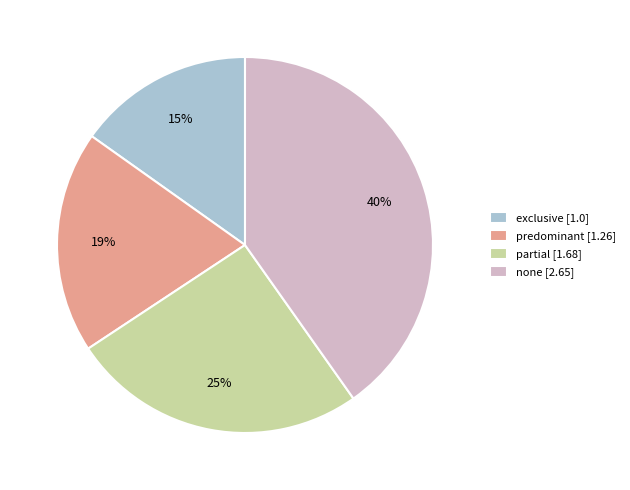

Is there any slice that represents more than half of the pie?

No